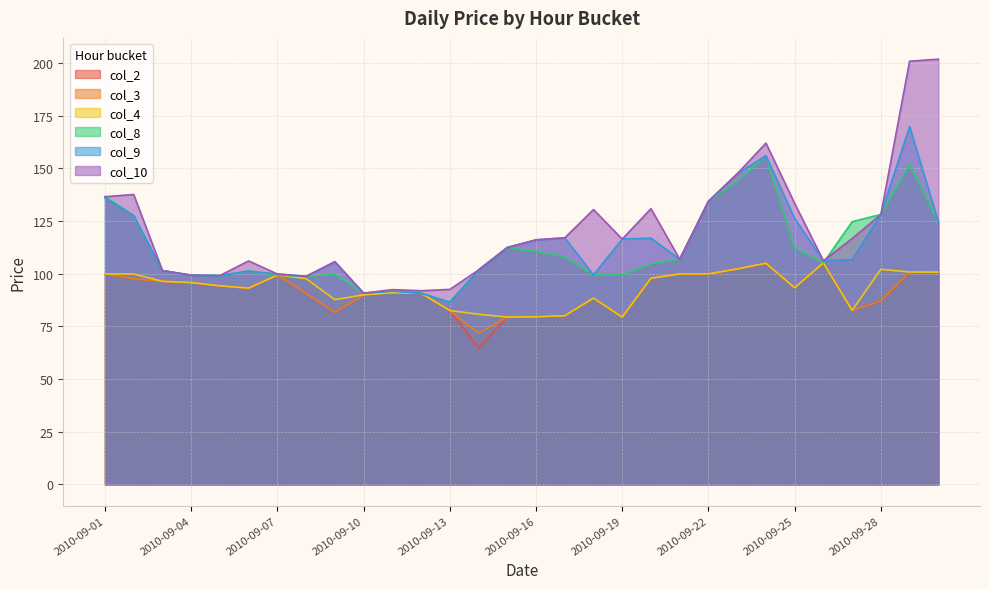

Reading left to right, transcribe all the data shown in this chart.

col_2: 99.9	97.5	96.3	95.8	94.2	93.1	99.3	90.7	81.6	89.9	91.0	90.7	82.5	64.7	79.4	79.5	80.0	88.4	79.4	97.8	99.8	99.9	102.2	104.9	93.3	105.1	82.5	87.1	100.8	100.7
col_3: 99.9	97.5	96.3	95.8	94.2	93.1	99.3	90.7	81.6	89.9	91.0	90.7	82.5	71.7	79.4	79.5	80.0	88.4	79.4	97.8	99.8	99.9	102.2	104.9	93.3	105.1	82.5	87.1	100.8	100.7
col_4: 99.9	99.8	96.3	95.8	94.2	93.1	99.3	97.6	87.6	89.9	91.0	90.7	82.5	80.7	79.4	79.5	80.0	88.4	79.4	97.8	99.9	99.9	102.2	104.9	93.3	105.1	82.5	102.1	100.8	100.7
col_8: 136.5	127.5	101.4	99.3	99.1	101.2	99.3	98.7	99.6	90.7	91.7	90.7	86.5	101.7	112.4	110.5	108.0	99.4	99.4	104.6	106.8	134.3	143.8	155.9	112.3	105.1	124.6	128.1	151.8	124.6
col_9: 135.9	127.5	101.4	99.3	99.1	101.2	99.8	98.7	105.6	90.7	91.7	90.7	86.5	101.7	112.4	116.0	117.0	99.4	116.4	116.8	106.8	134.3	147.3	155.9	126.2	106.1	106.6	128.1	169.8	124.6
col_10: 136.5	137.5	101.4	99.3	99.1	106.0	99.8	98.7	105.6	90.7	92.4	91.9	92.5	101.7	112.4	116.0	117.0	130.4	116.4	130.8	106.8	134.3	147.3	161.9	133.3	106.1	116.6	128.1	200.8	201.7